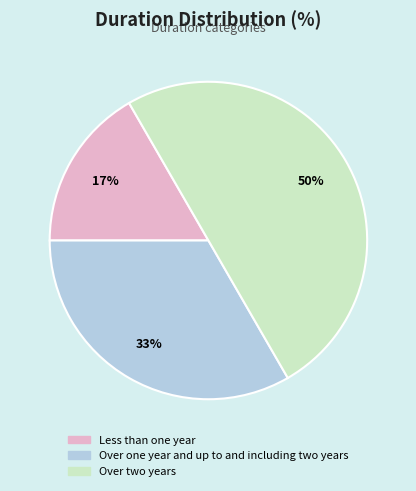

What is the ratio of the value at Less than one year to the value at Over two years?

0.3